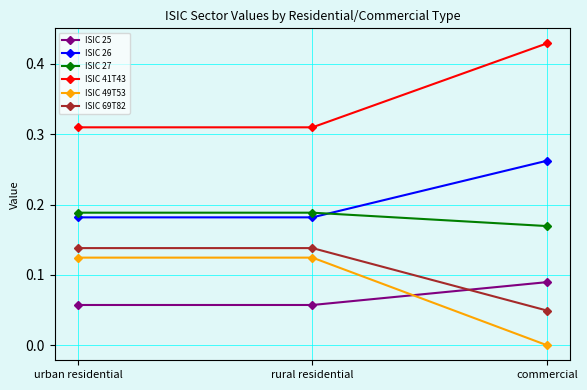

Which category has the lowest value across all series?

commercial